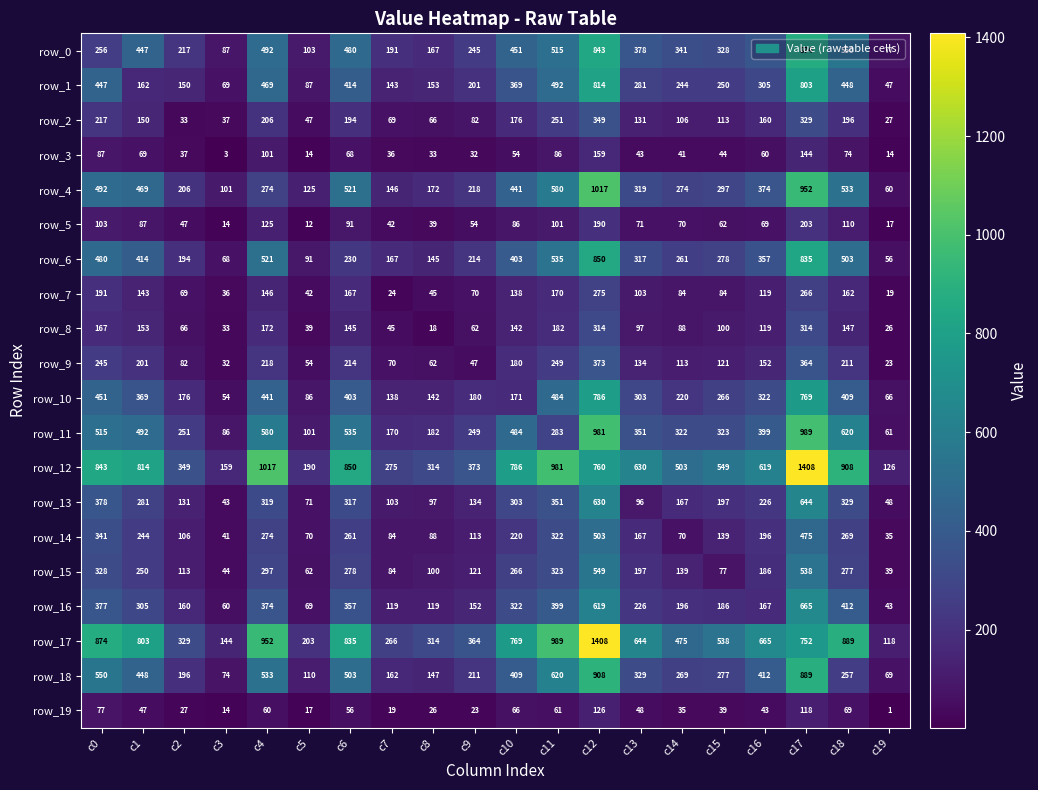

Where does the row_19 series first go above 47?

c0